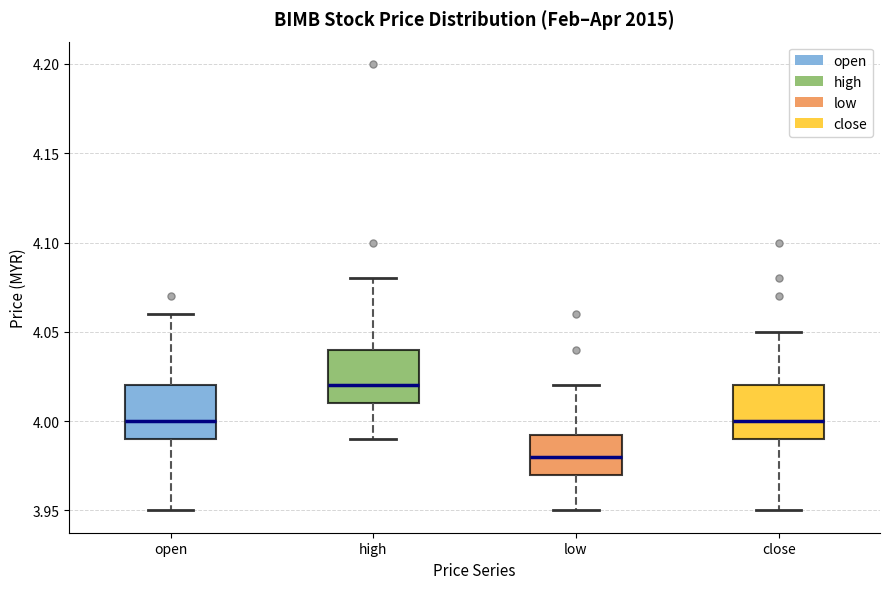

Where does the median line of the box for high sit on the y-axis? The values are not printed on the chart, so give them approximately, as read against the axis.

4.020